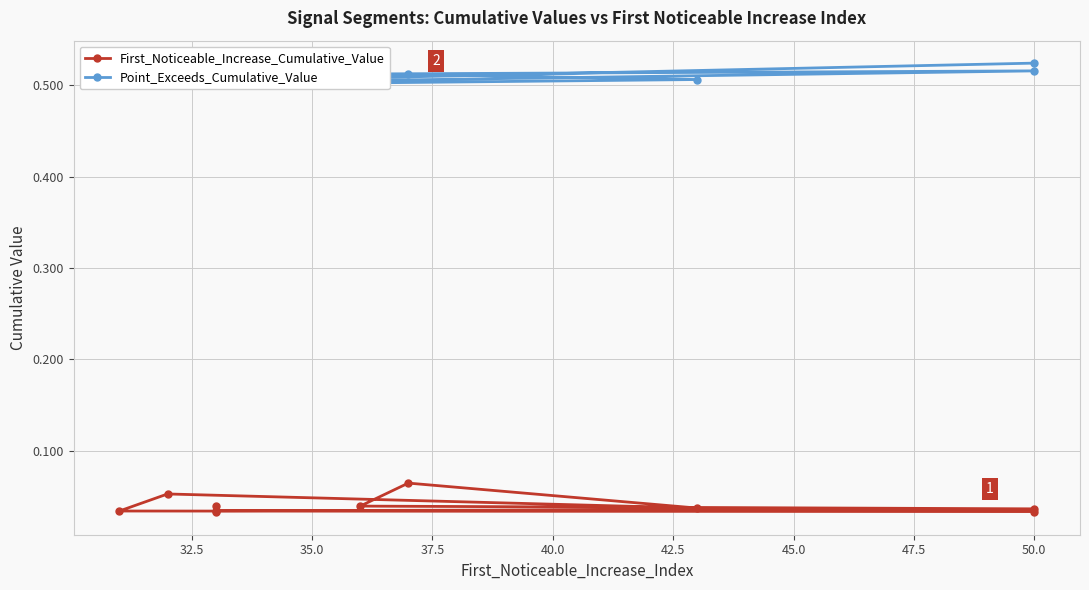

How many lines are shown in the chart?

2